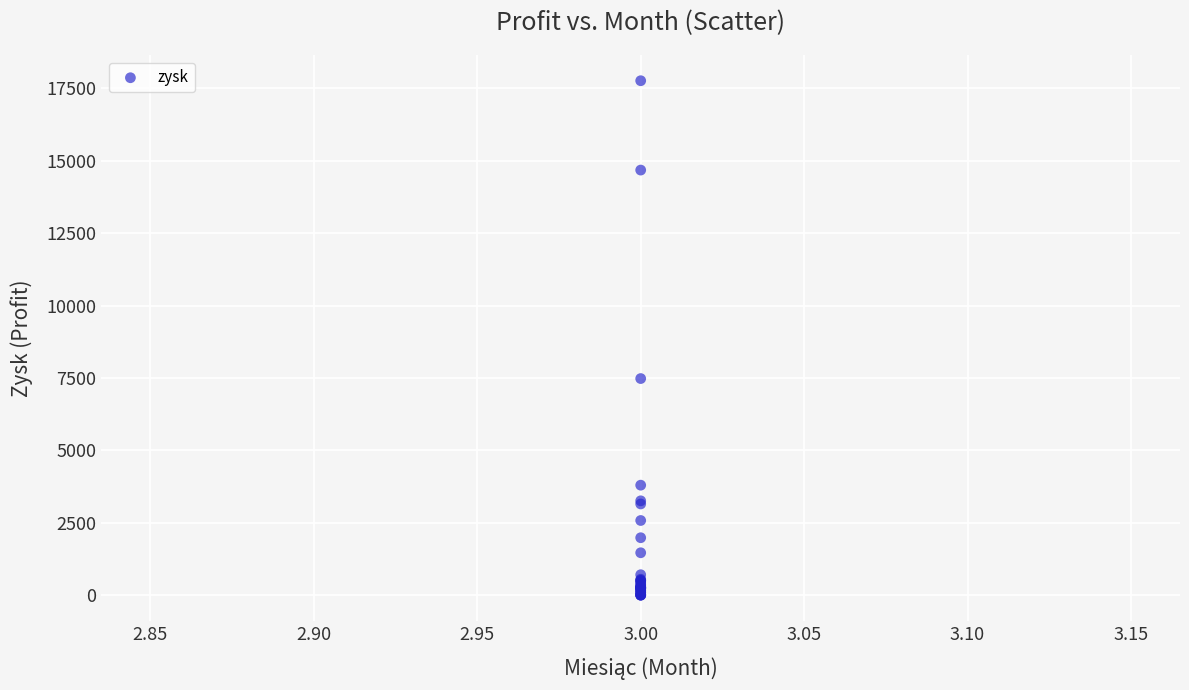

What Y value in the scatter plot is closest to 8880?

7480.0